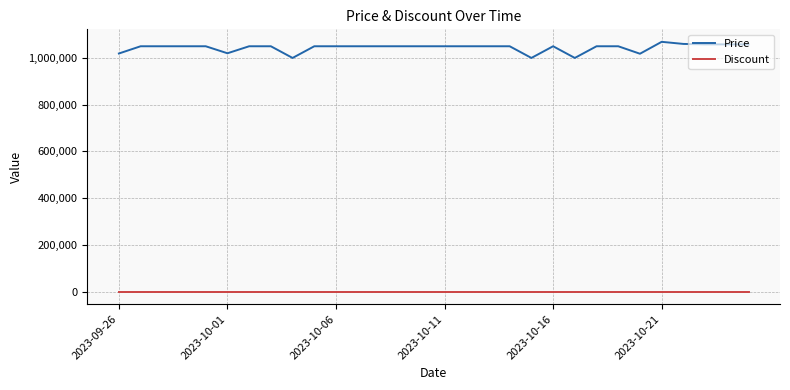

Which series has the largest total across all categories?

Price